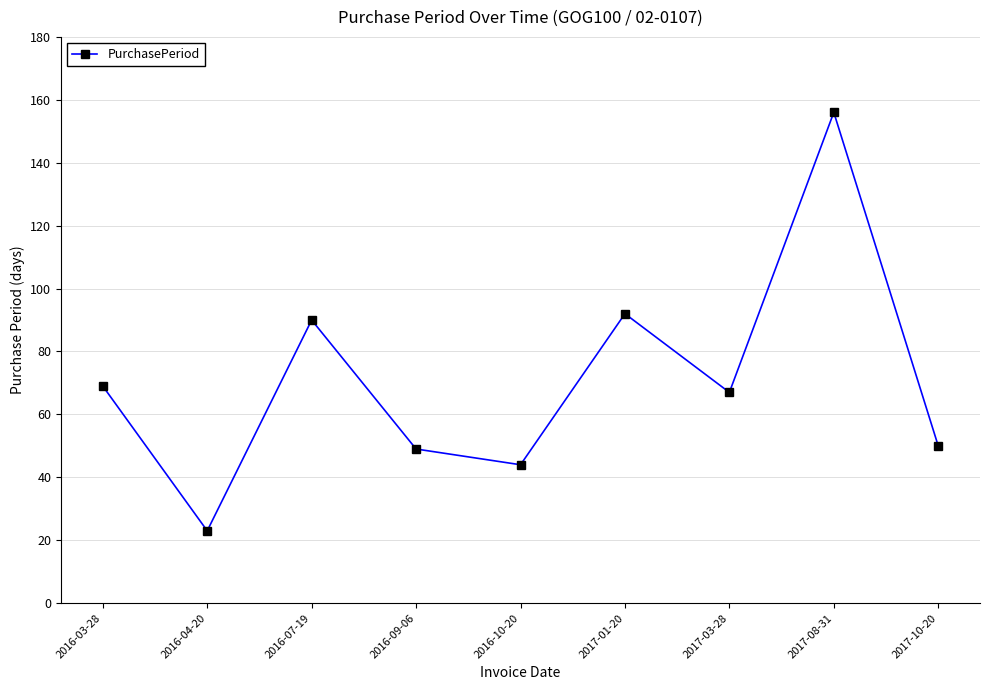

What position from the left is 2016-04-20?

2